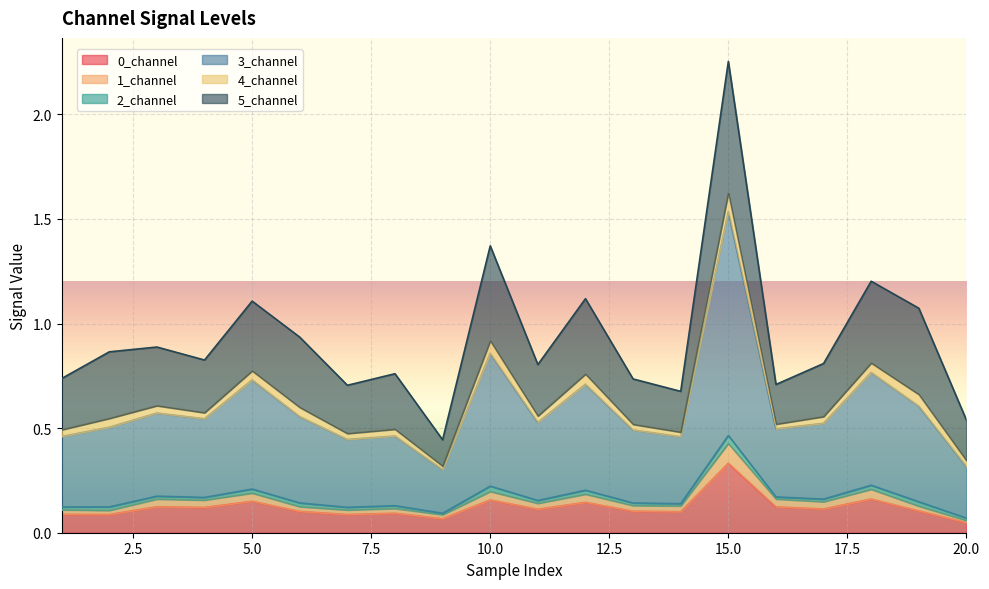

At which category is the sum across all series the highest?

15.0